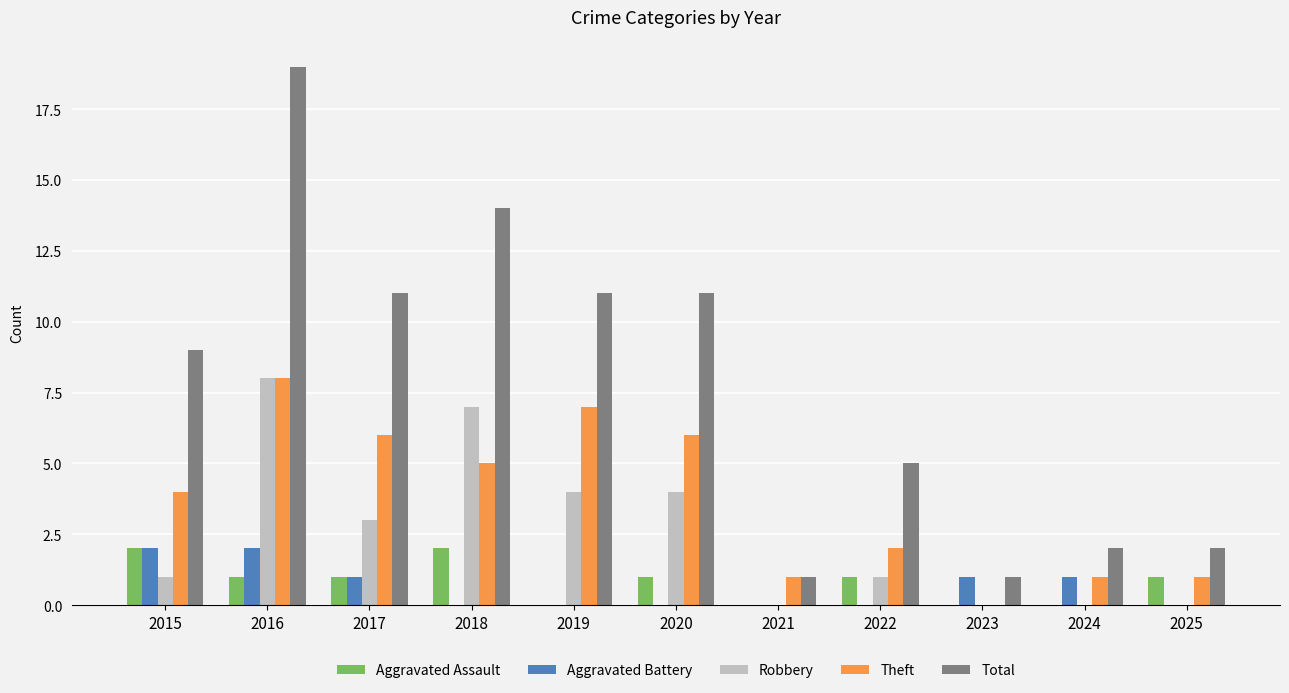

What is the sum of the Theft values at 2017 and 2025?

7